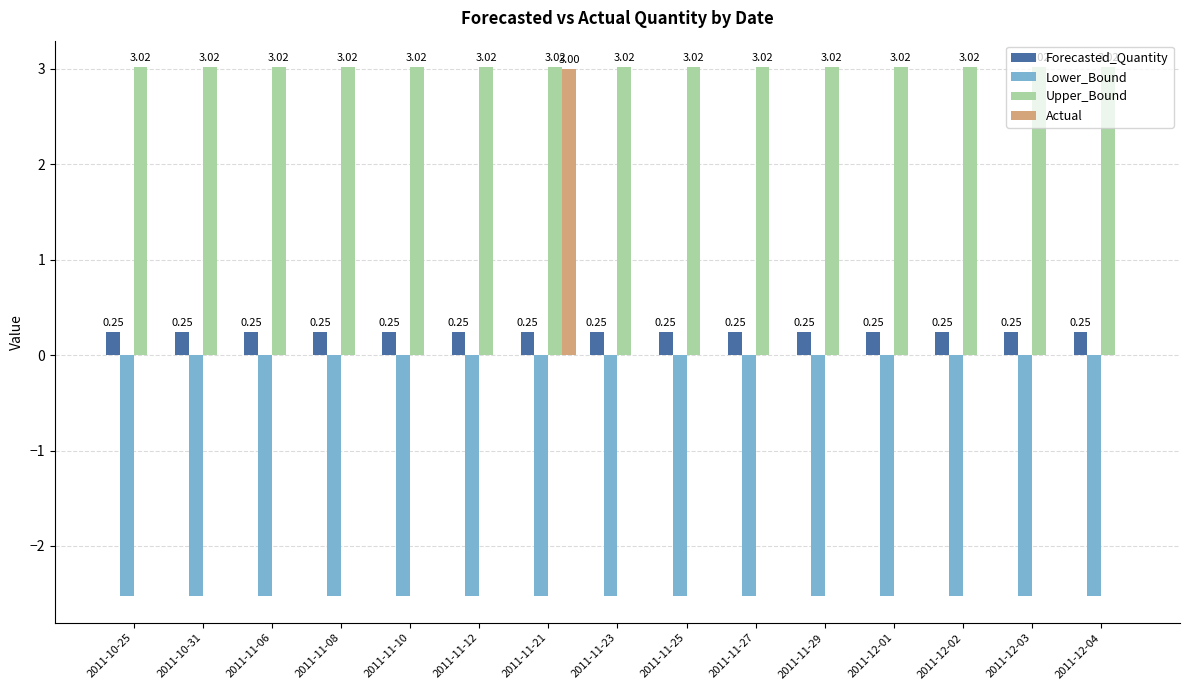

What is the total value across all series at 2011-11-23?

0.7